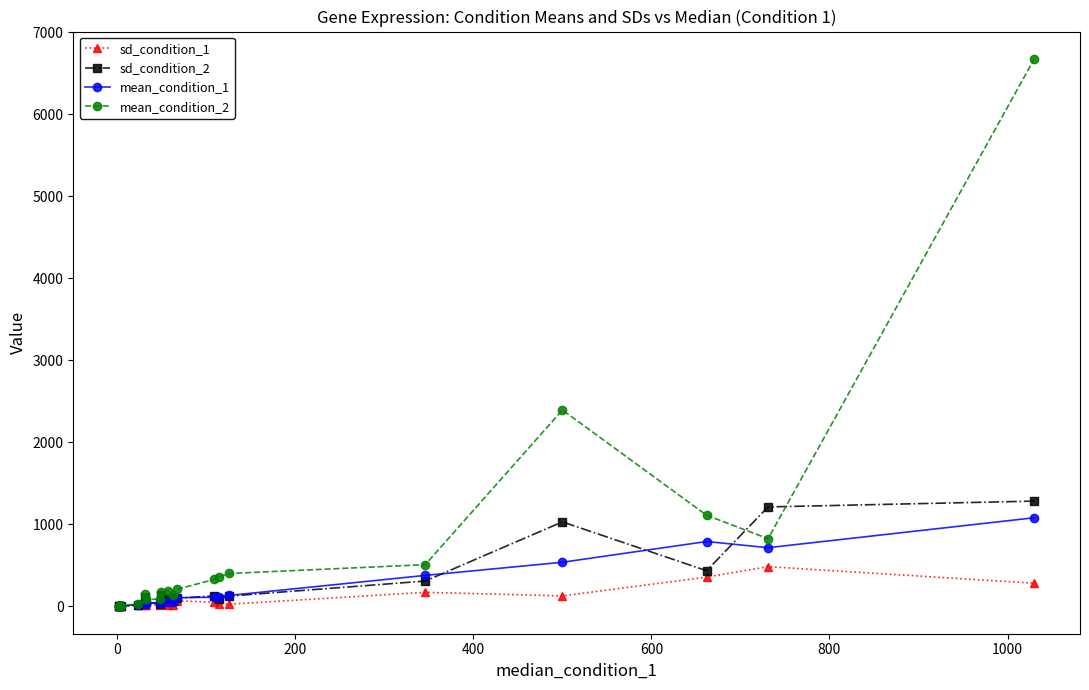

What are all the series names shown in the legend?

sd_condition_1, sd_condition_2, mean_condition_1, mean_condition_2